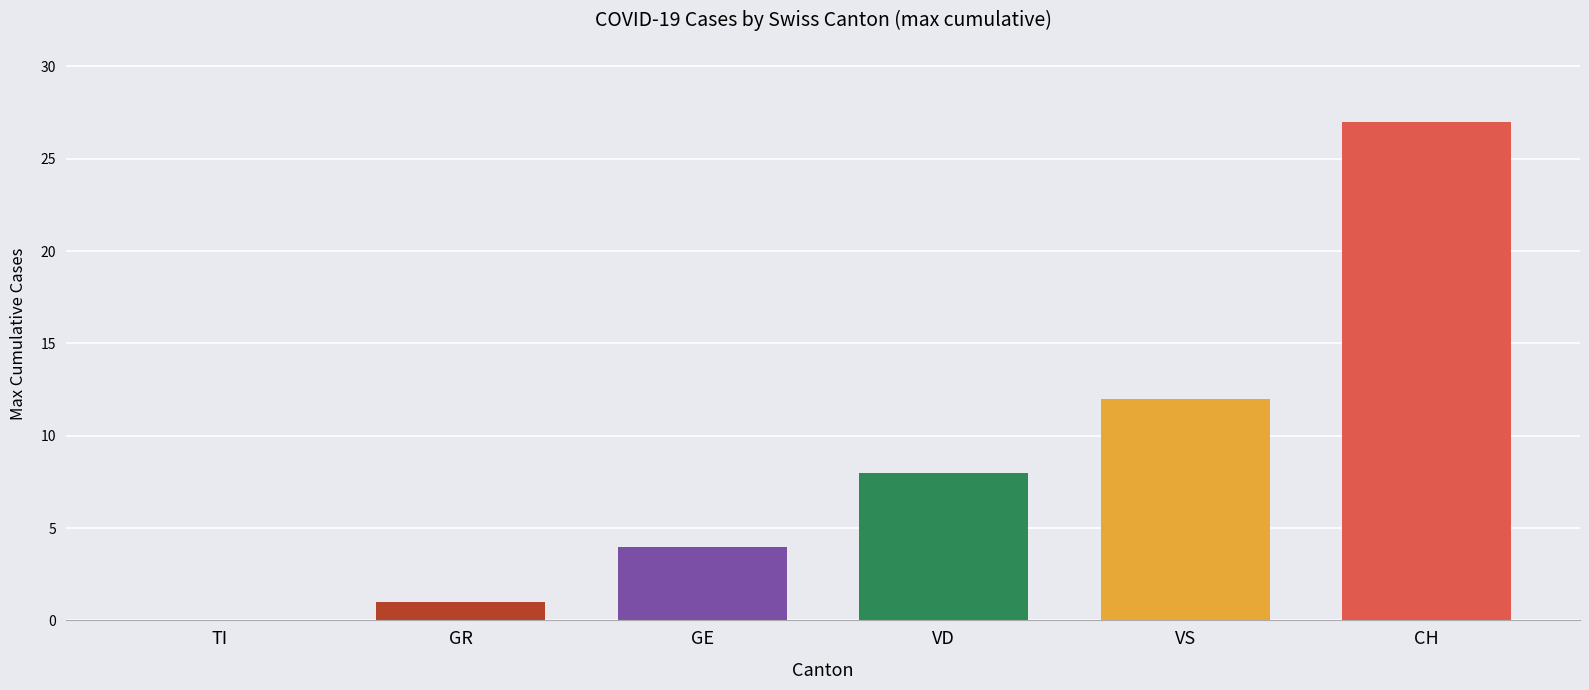

Is it true that VS equals -8 at 12?

False